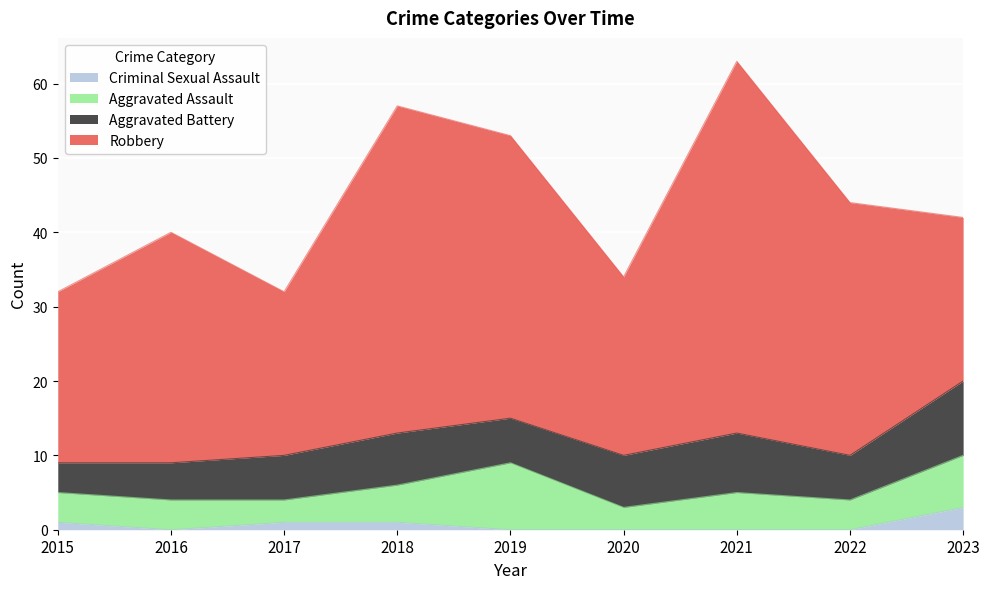

List the labels in order of Criminal Sexual Assault value, smallest first.

2016, 2019, 2020, 2021, 2022, 2015, 2017, 2018, 2023